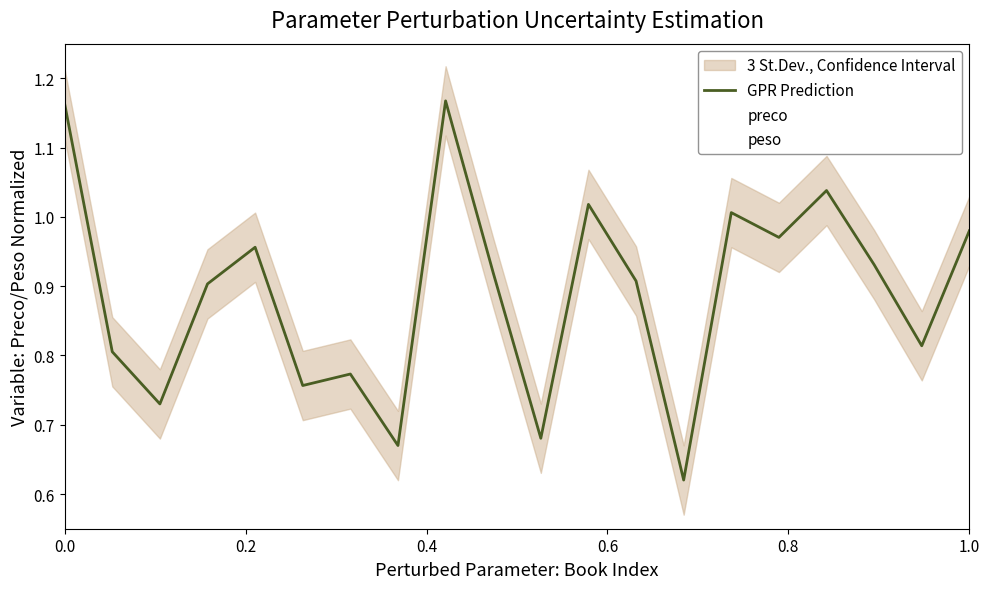

Rank the series by their average value, from highest to lowest.

peso, GPR Prediction, preco